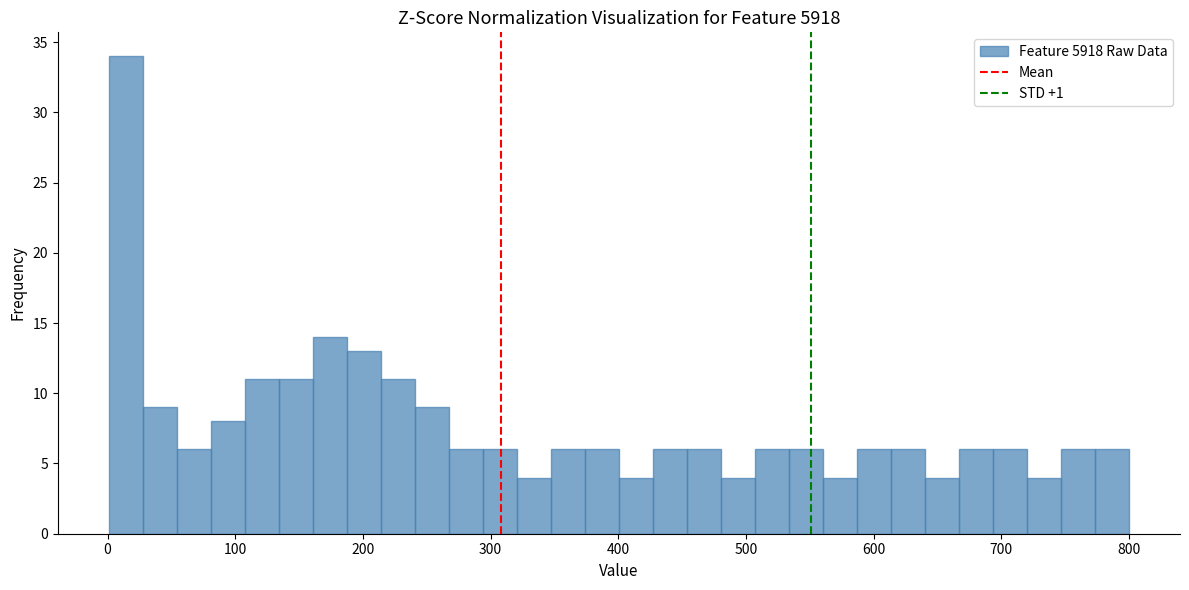

Around what value on the x-axis is the tallest bar? Give the approximate position of its centre, as read against the axis.

10